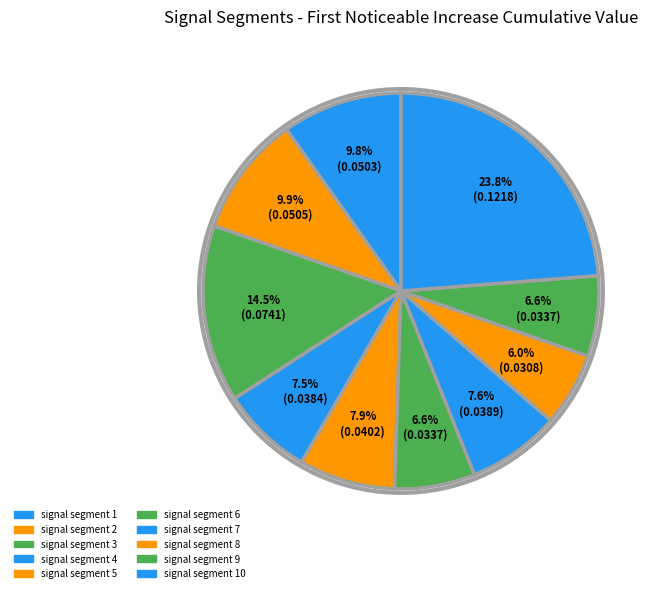

Which slice is the smallest?

signal segment 8